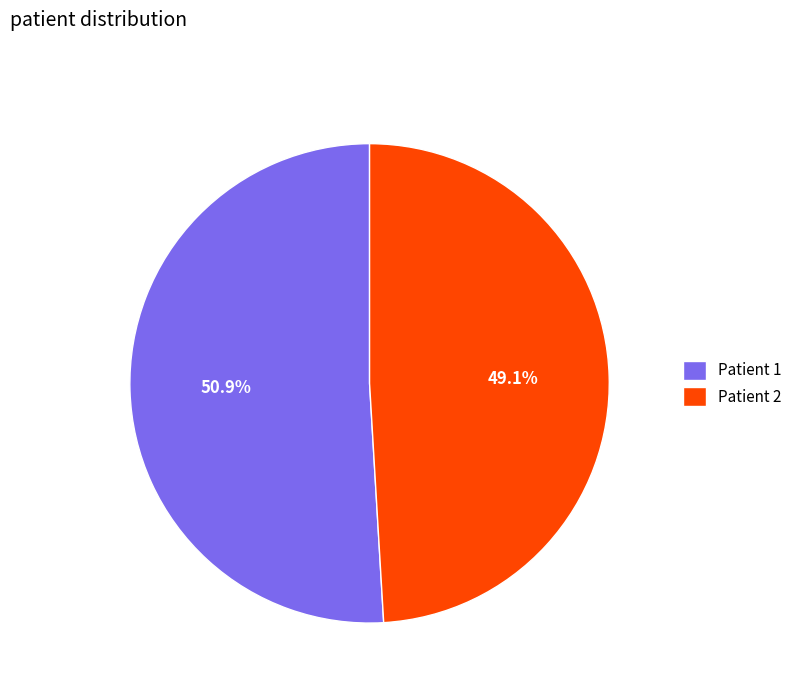

Count the number of slices in the pie.

2